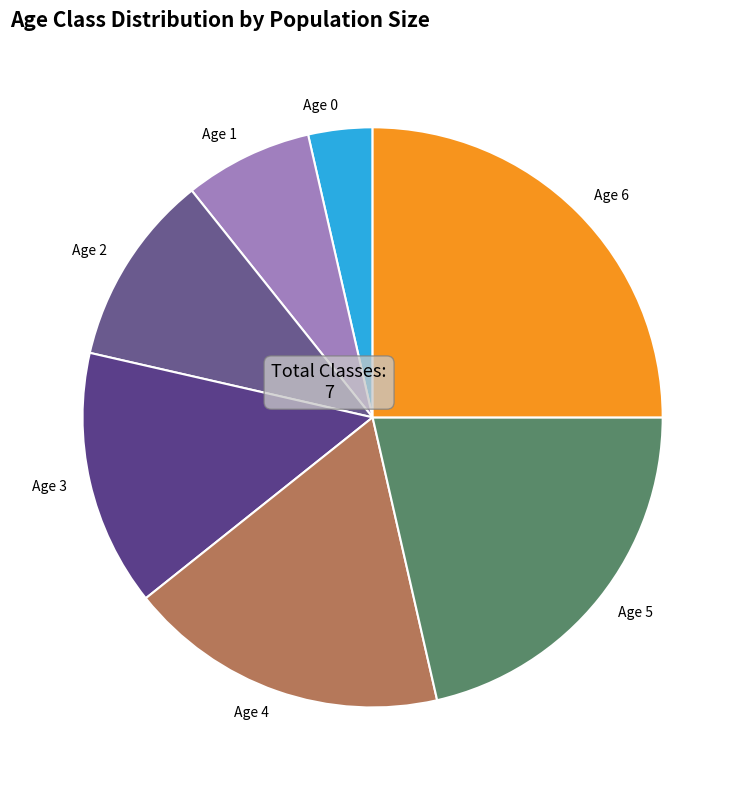

Is it true that Age 4 is 6% of the pie?

False